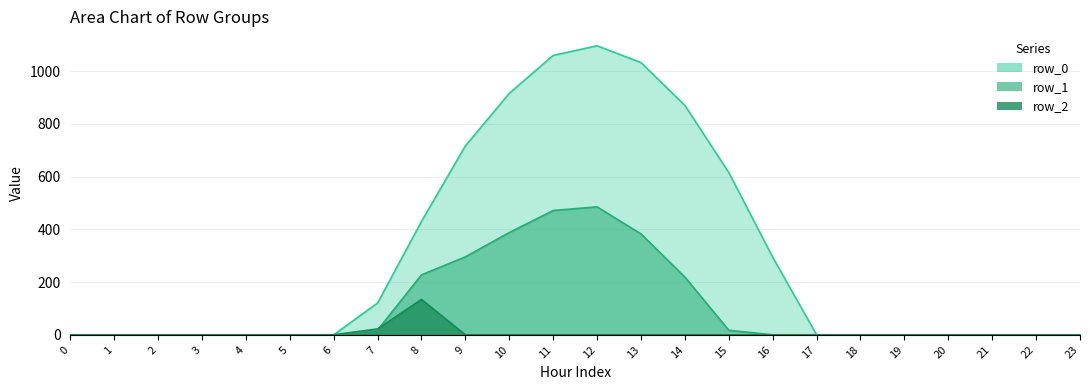

Between 8 and 20, which series saw the biggest shift?

row_0